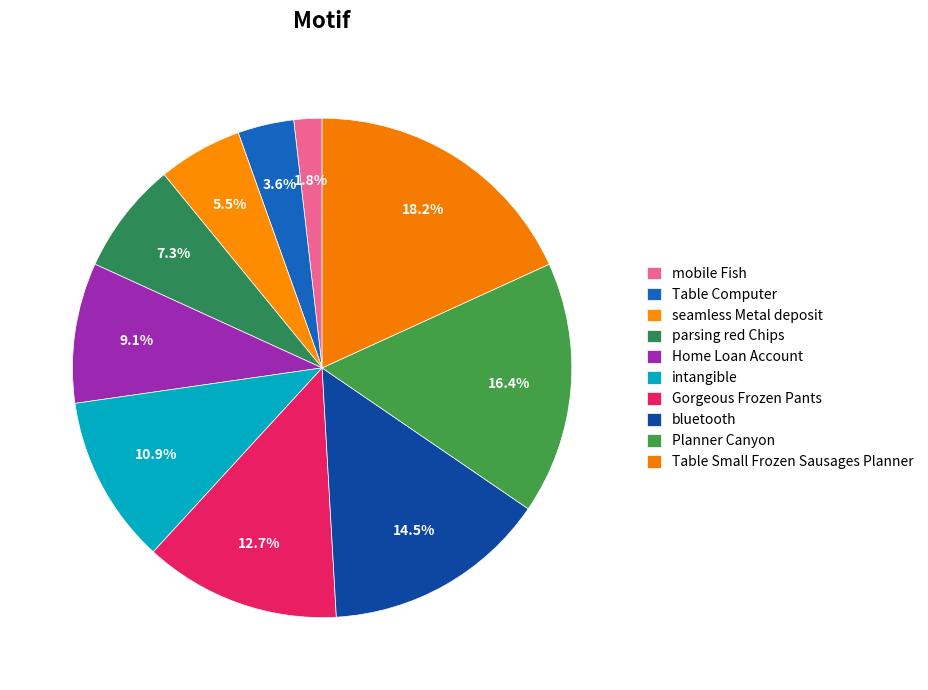

To the nearest percent, what percentage of the pie is mobile Fish?

2%